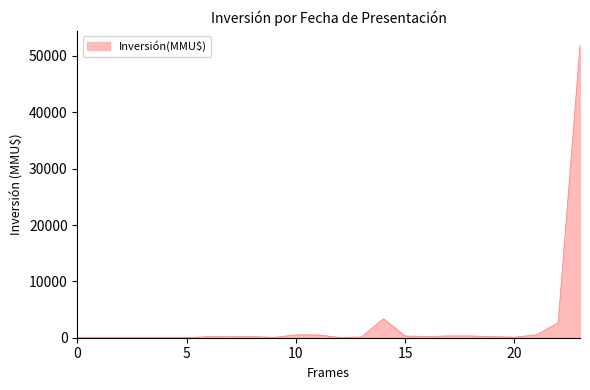

What is the difference between the maximum and minimum values?

51860